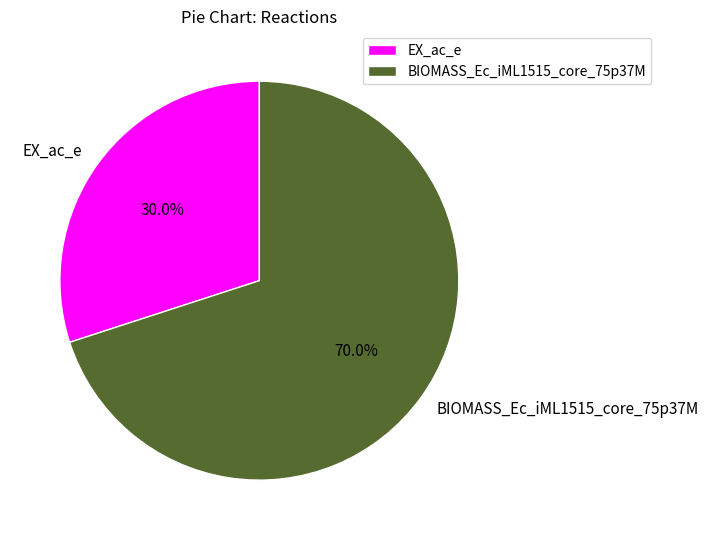

Which category has the smallest portion of the pie?

EX_ac_e